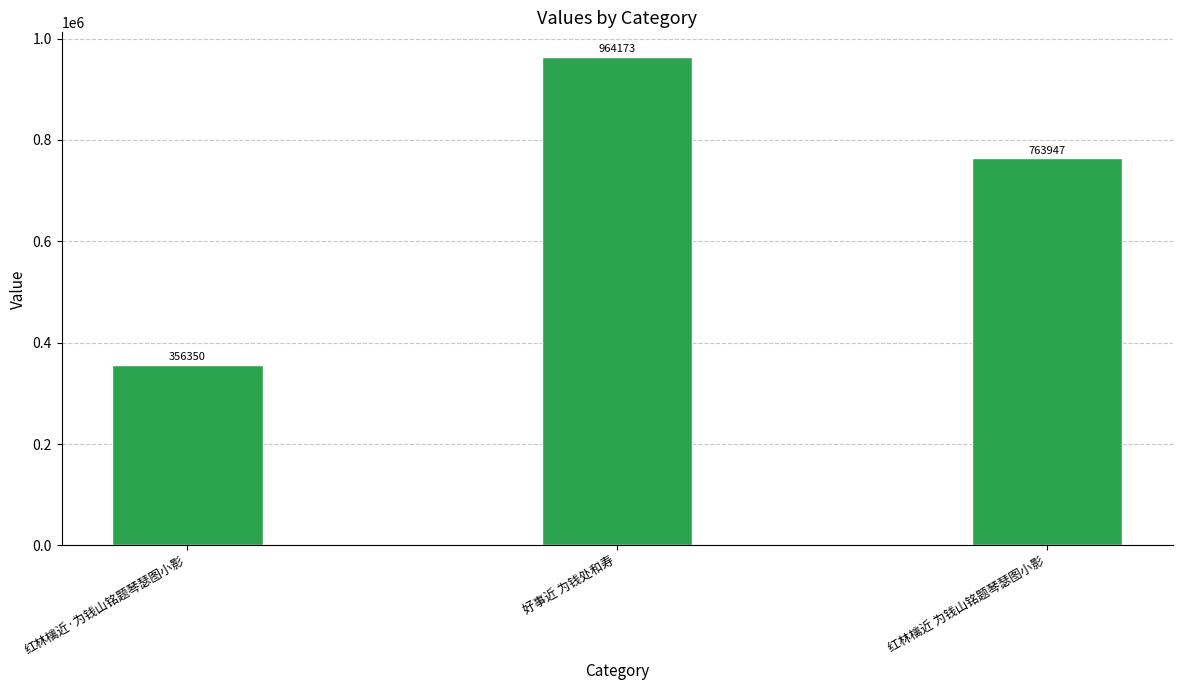

Count the values in the range 356350 to 964173.

3